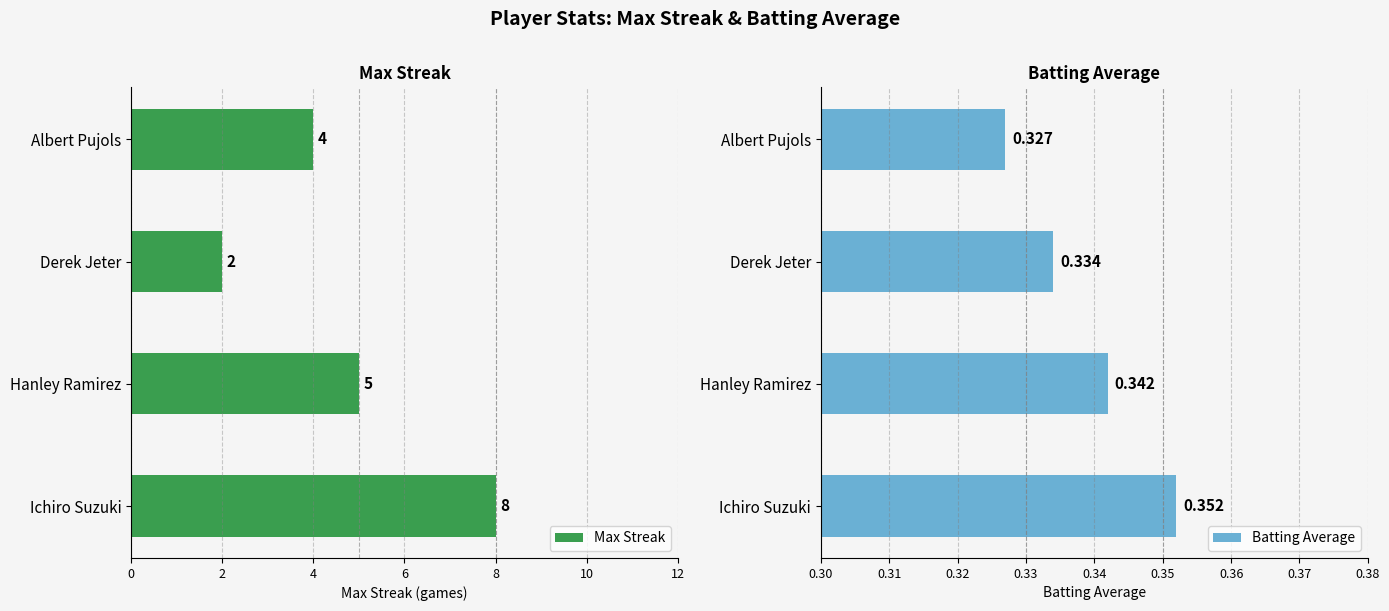

Reading left to right, what are all the values shown in this chart?

Max Streak: 8.0	5.0	2.0	4.0
Batting Average: 0.4	0.3	0.3	0.3